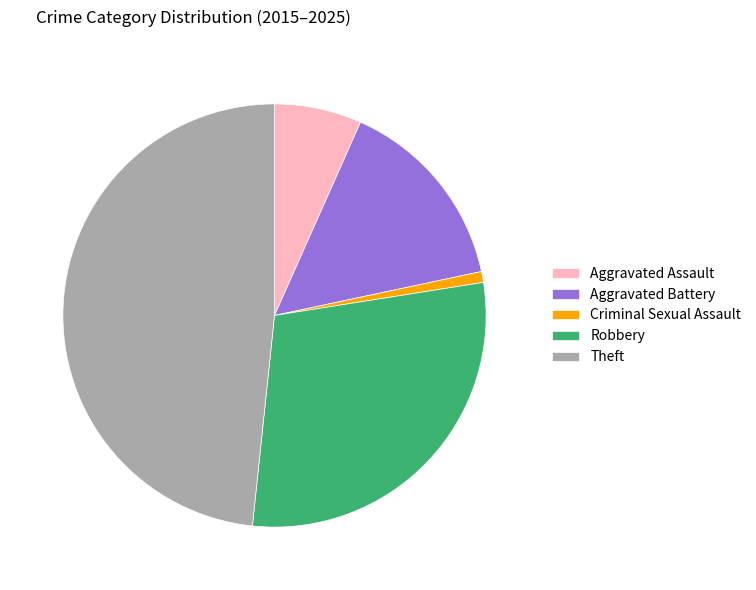

Rank the categories by value from lowest to highest.

Criminal Sexual Assault, Aggravated Assault, Aggravated Battery, Robbery, Theft